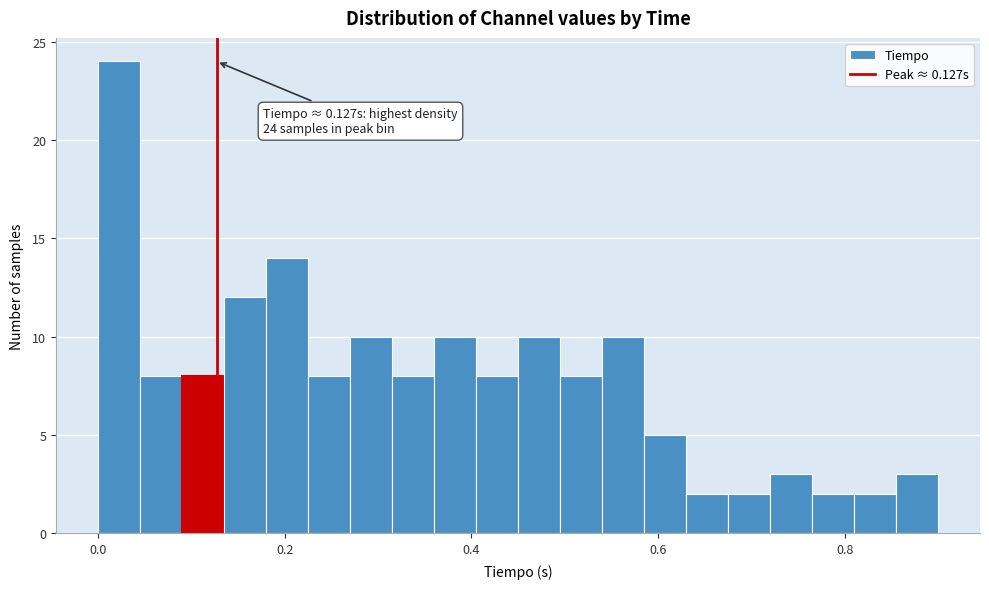

Read against the x-axis, roughly where is the centre of the tallest bar?

0.02